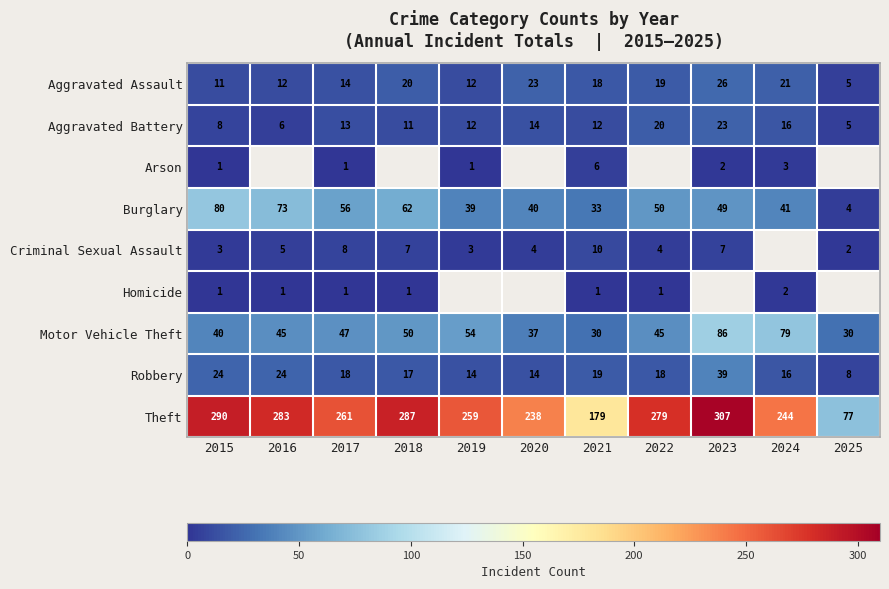

What is the approximate value of Burglary at 2025?

4